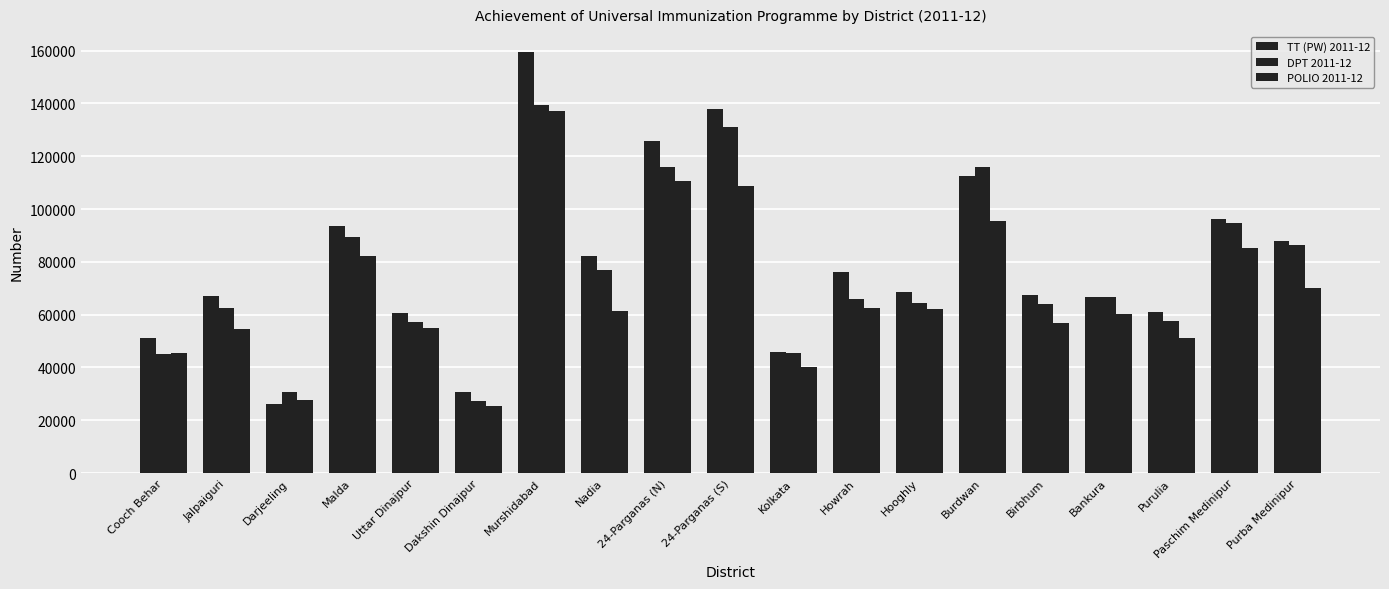

Does the chart contain any negative values?

No